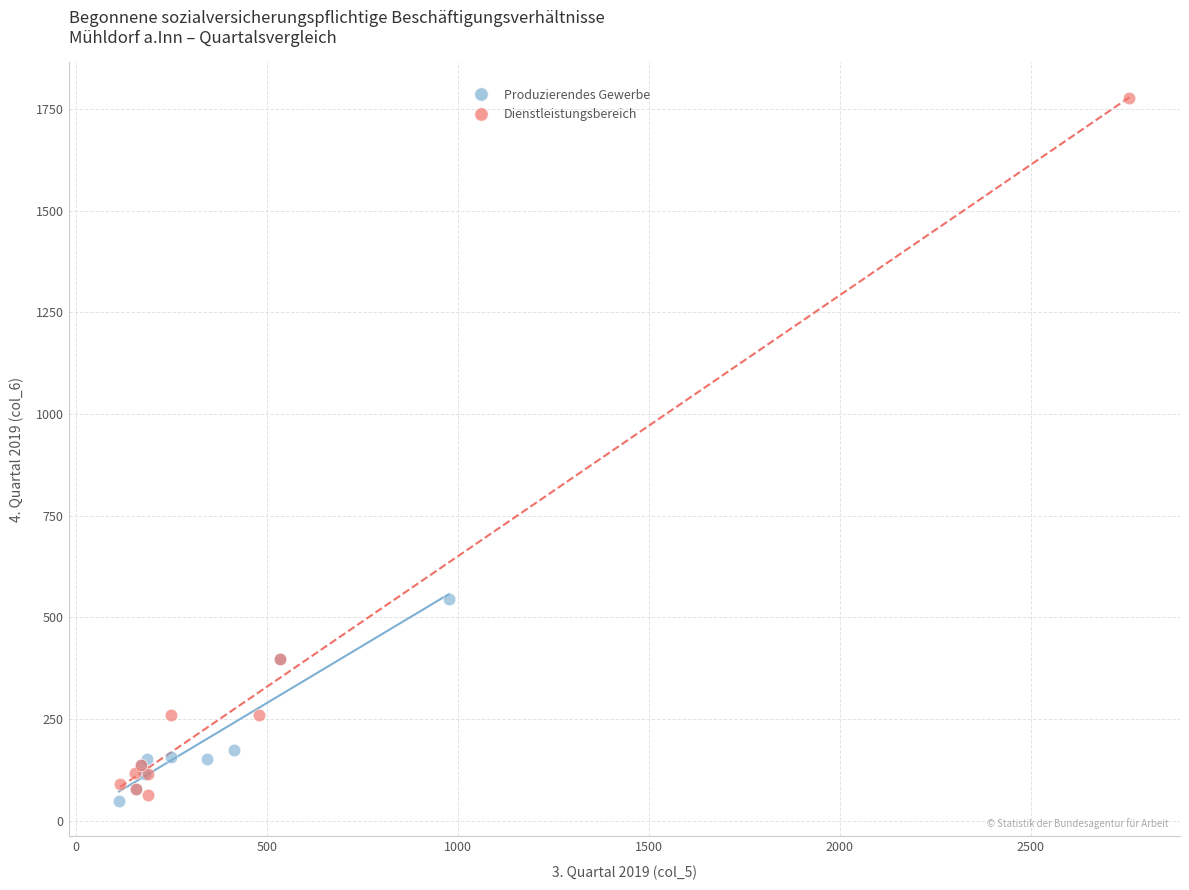

What are all the series names shown in the legend?

Produzierendes Gewerbe, Dienstleistungsbereich